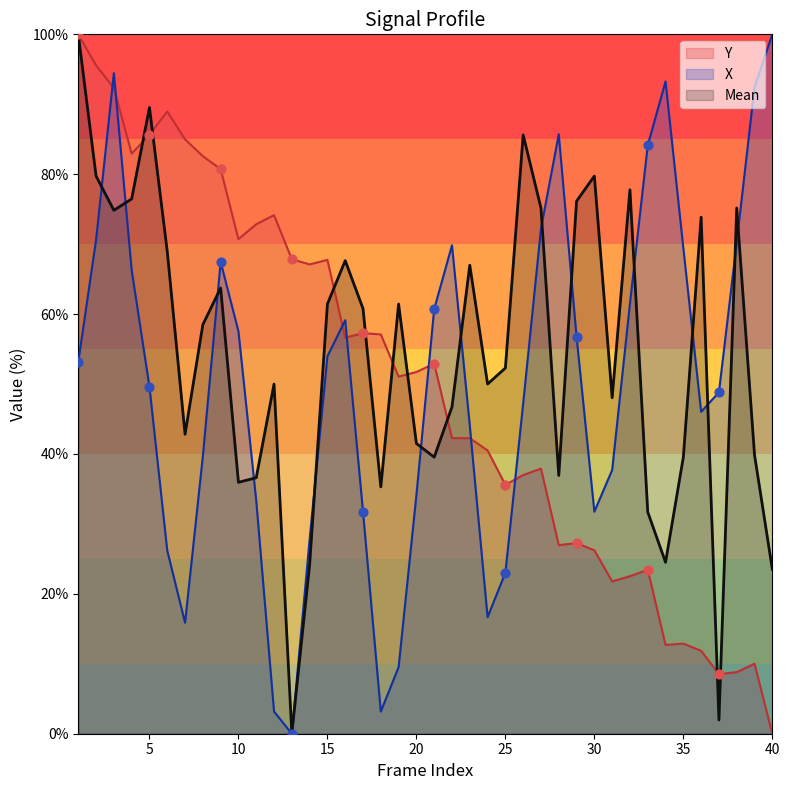

Which series has the largest total across all categories?

Mean